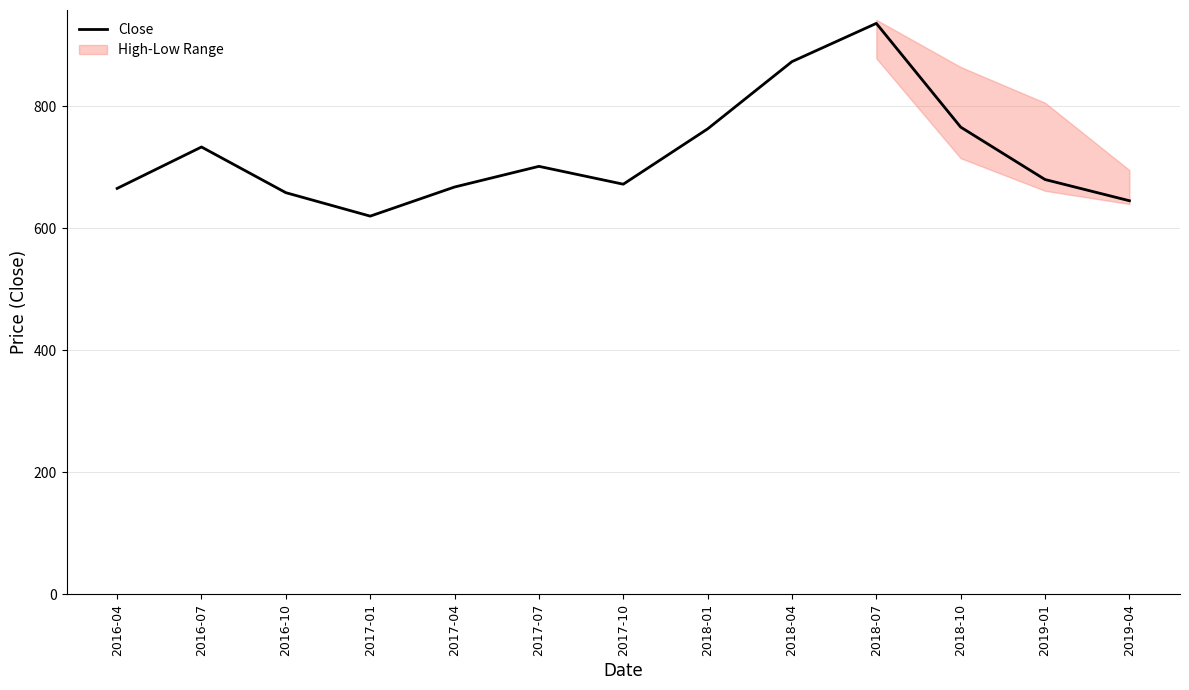

Rank the categories by value from highest to lowest.

2018-07, 2018-04, 2018-10, 2018-01, 2016-07, 2017-07, 2019-01, 2017-10, 2017-04, 2016-04, 2016-10, 2019-04, 2017-01